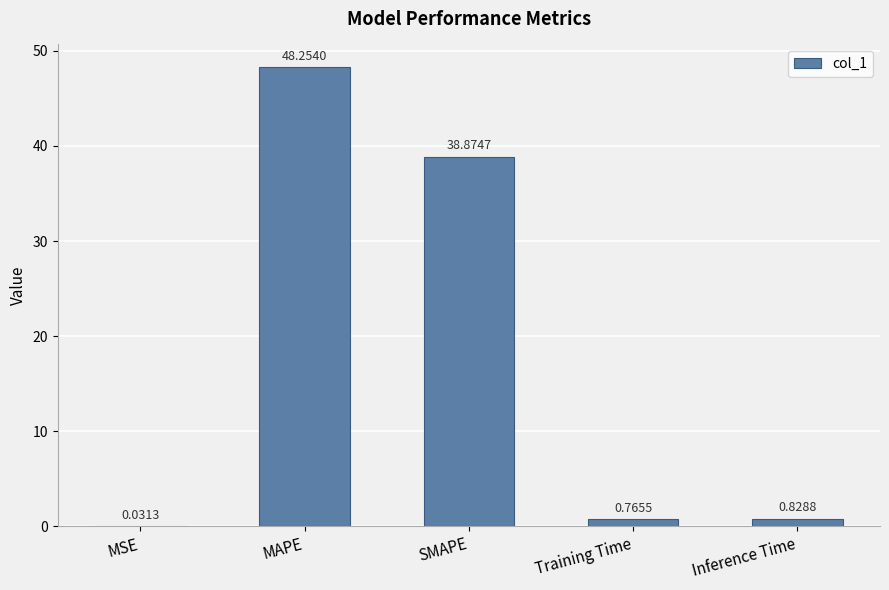

Are the bars grouped side by side (vs. stacked)?

No